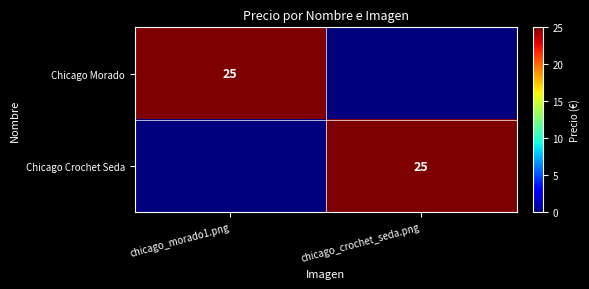

The Chicago Crochet Seda series shows 25 at chicago_crochet_seda.png. True or false?

True